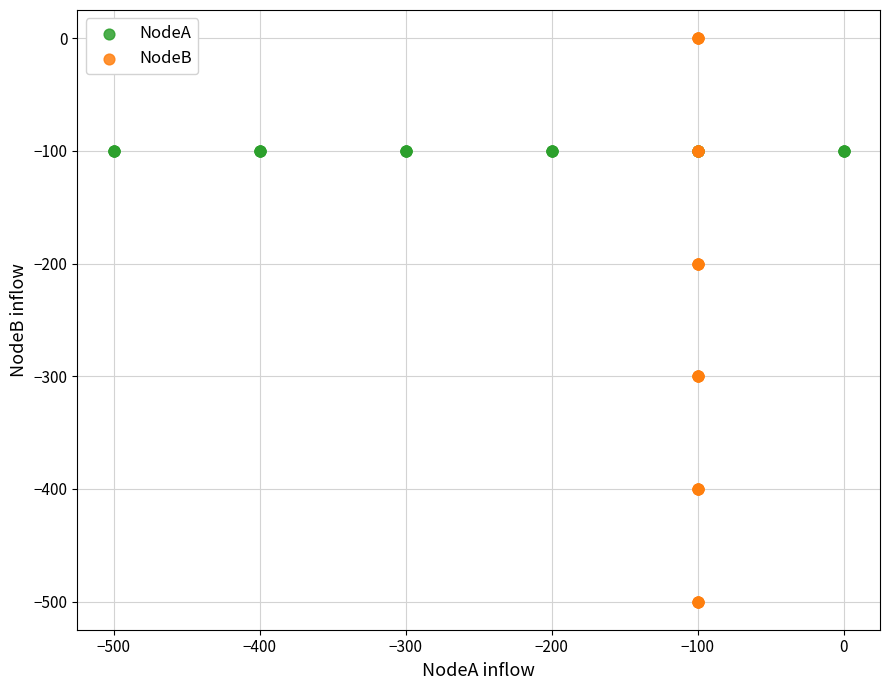

Which series contains the lowest Y value?

NodeB